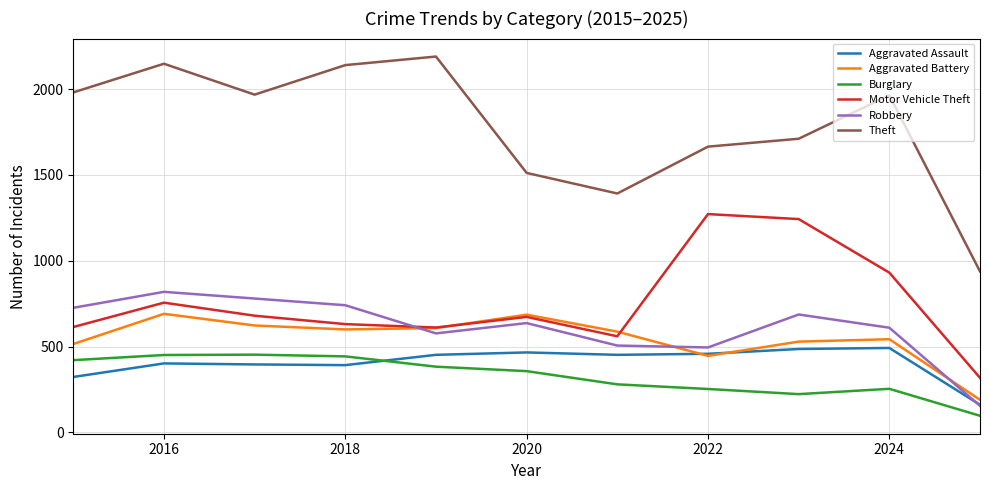

True or false: Aggravated Battery and Theft intersect in this chart.

False